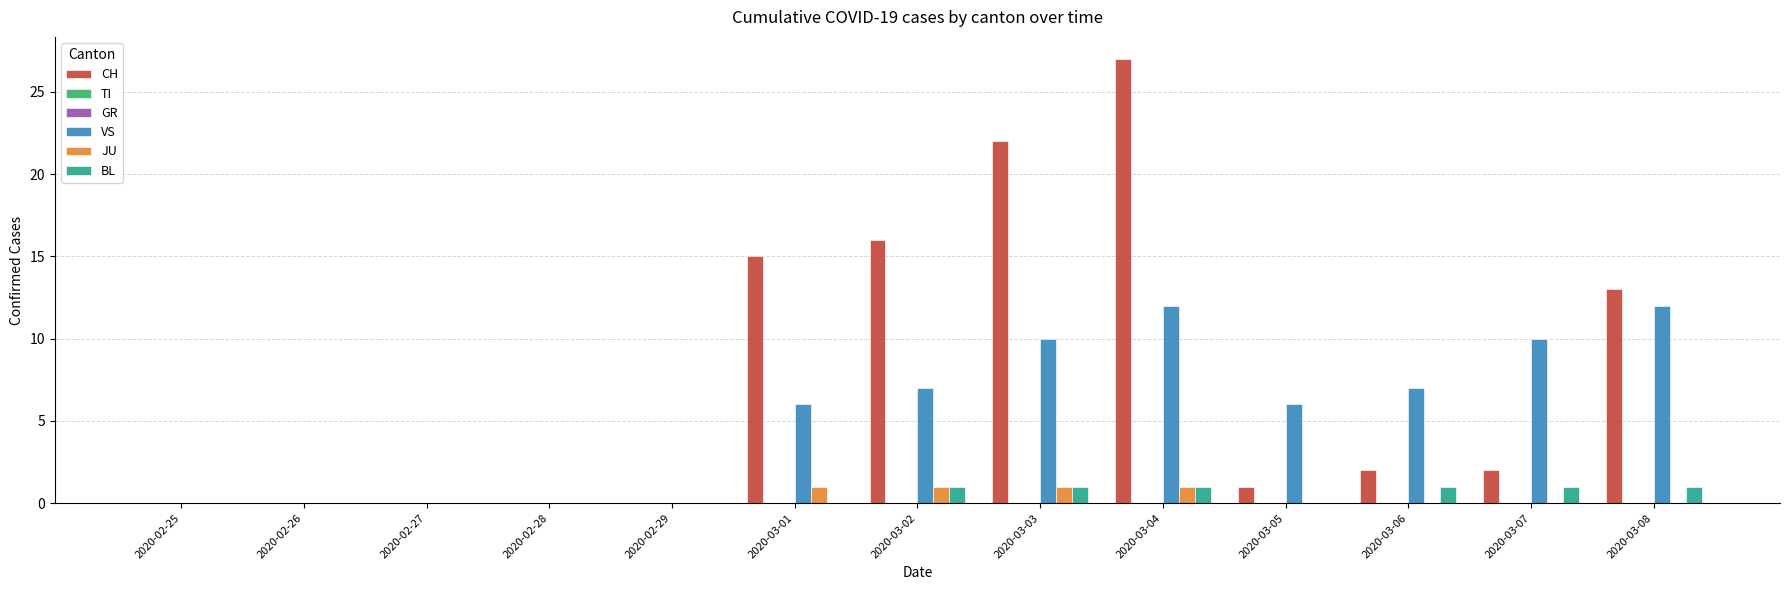

List the labels in order of TI value, largest first.

2020-02-25, 2020-02-26, 2020-02-27, 2020-02-28, 2020-02-29, 2020-03-01, 2020-03-02, 2020-03-03, 2020-03-04, 2020-03-05, 2020-03-06, 2020-03-07, 2020-03-08